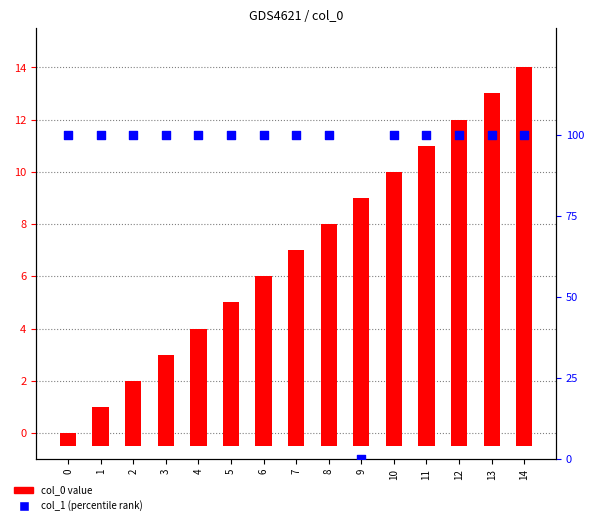

Is the value of col_0 value at 5 greater than the value of col_1 (percentile rank) at 4?

No